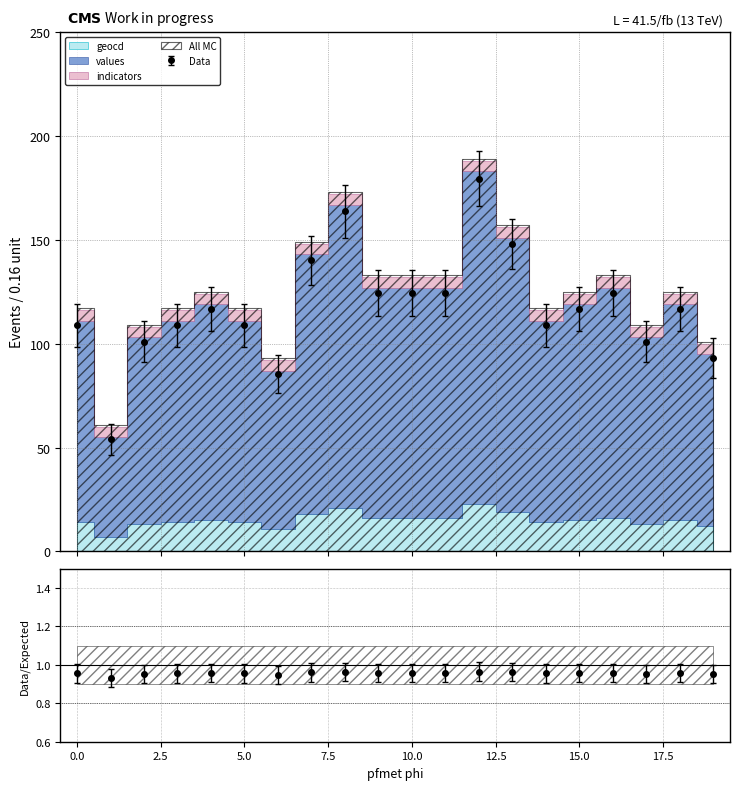

How many lines are shown in the chart?

2